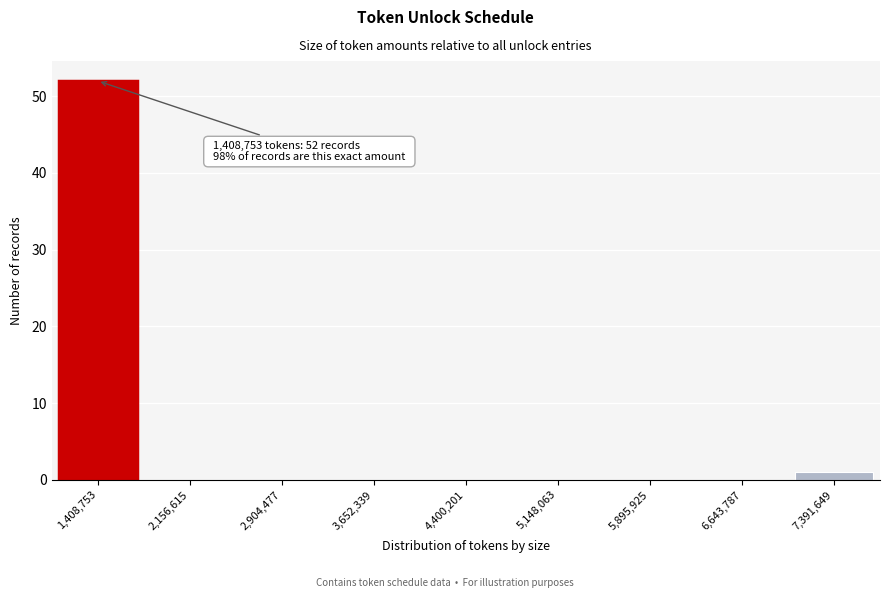

Reading left to right, list all the values displayed in this chart.

1,408,753=52	2,156,615=0	2,904,477=0	3,652,339=0	4,400,201=0	5,148,063=0	5,895,925=0	6,643,787=0	7,391,649=1